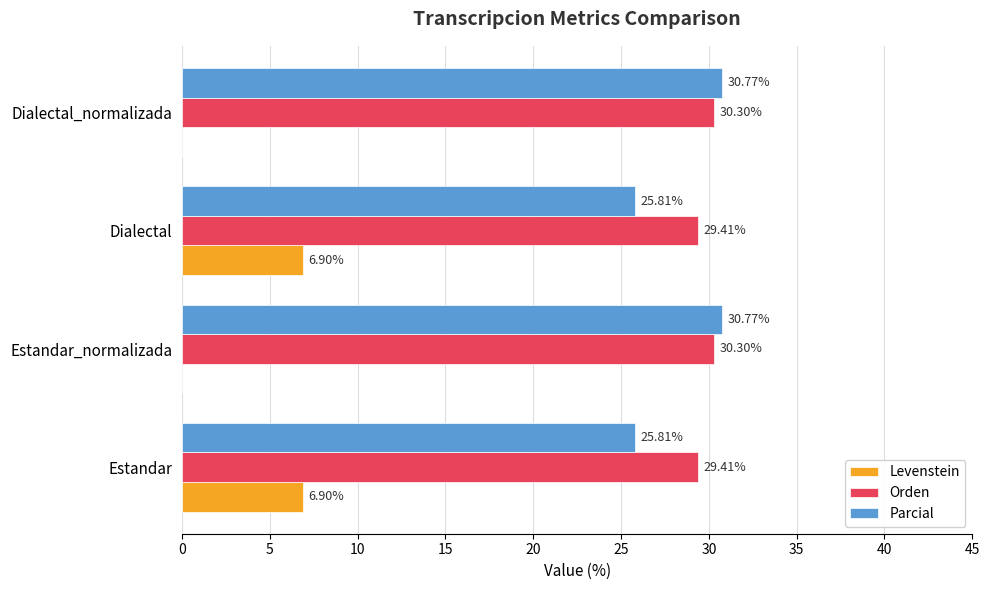

What is the total value across all series at Dialectal_normalizada?

61.1